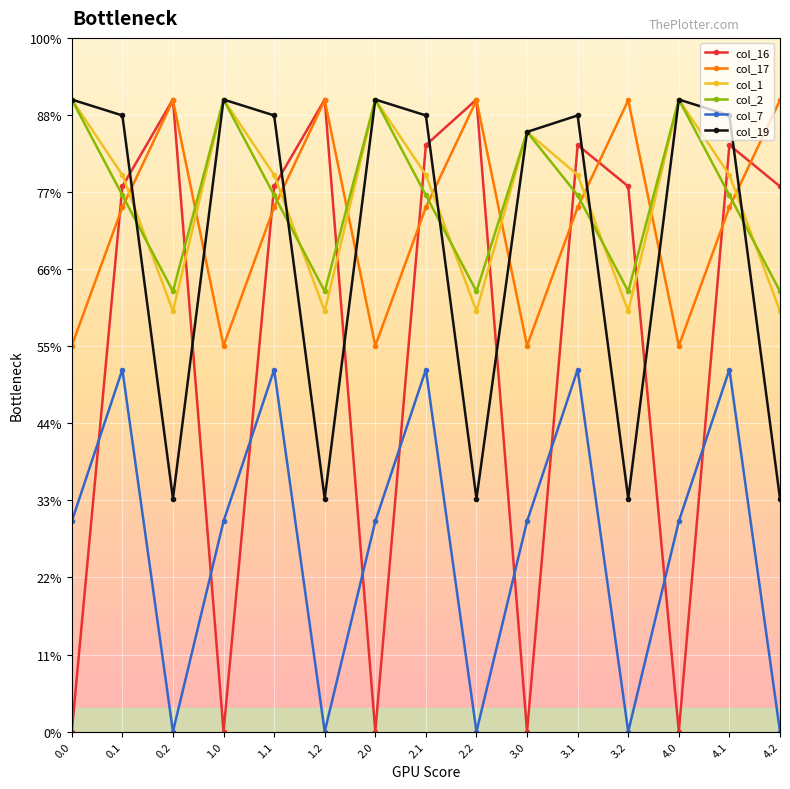

Where is the first local minimum for col_7?

0.2